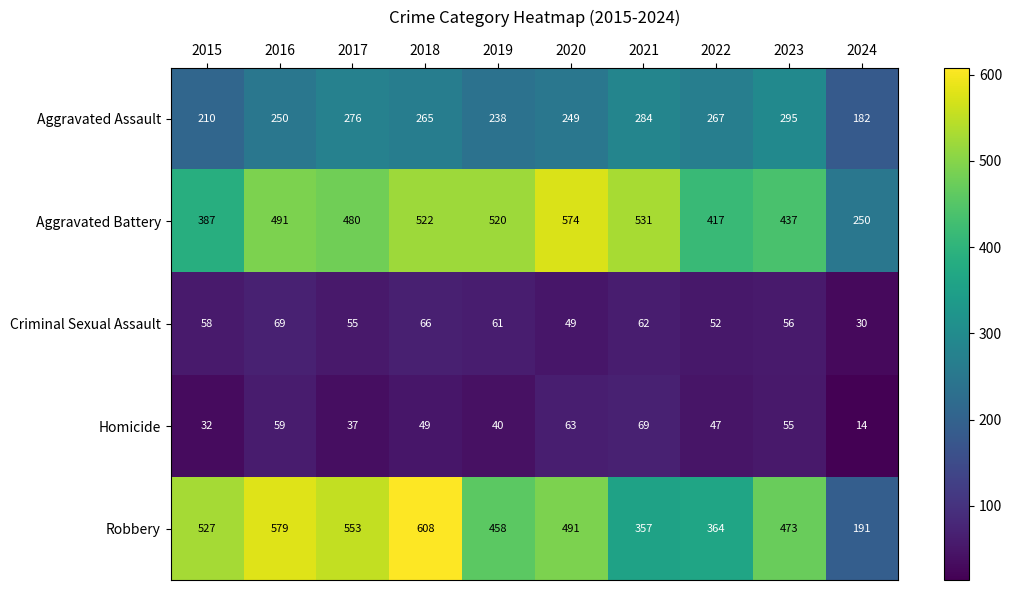

Is it true that Aggravated Assault equals 450 at 2021?

False